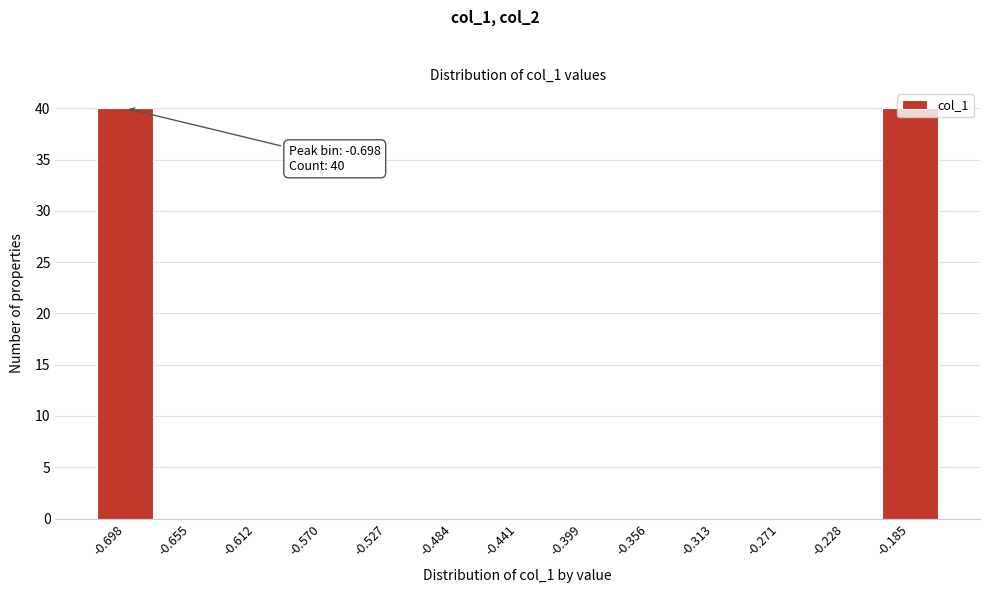

The value at -0.271 is -23. True or false?

False